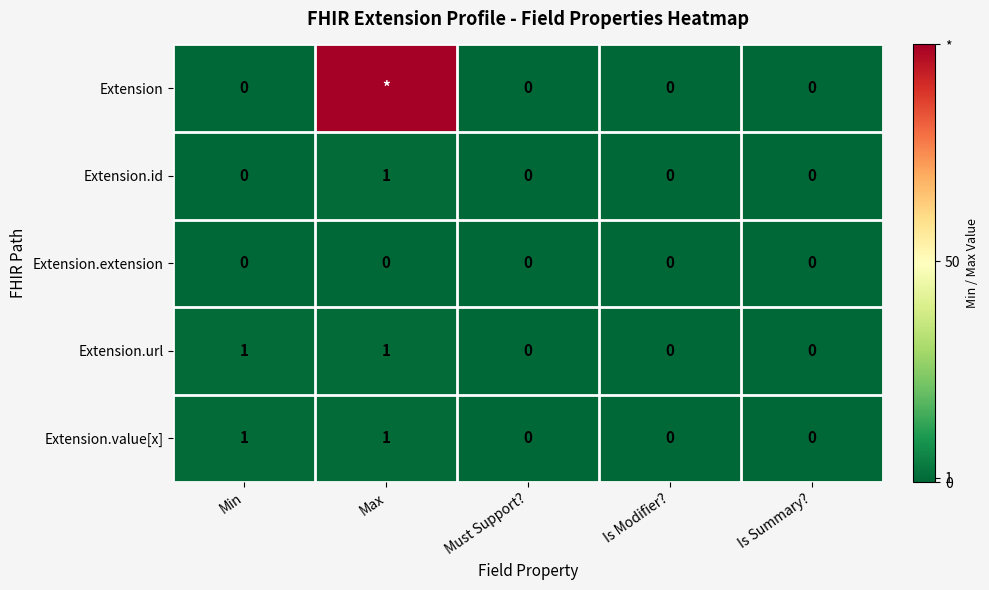

The value of Extension.id at Min is 0. True or false?

True